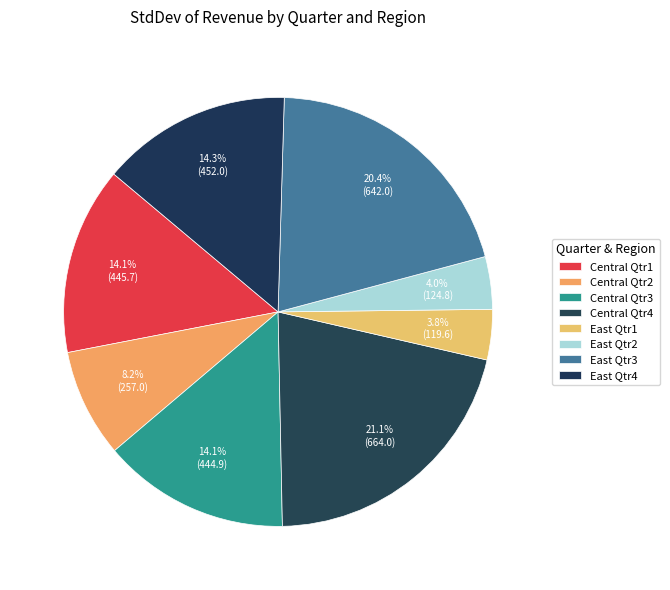

How many slices are in this pie chart?

8